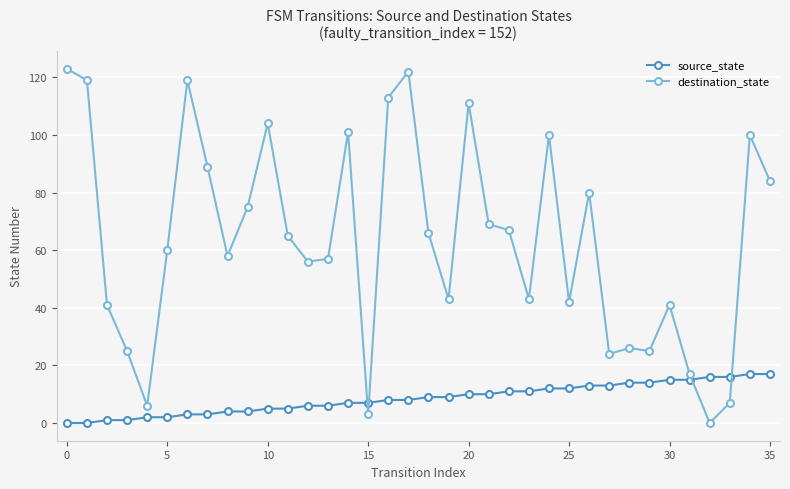

How many data points in source_state are less than 9?

18